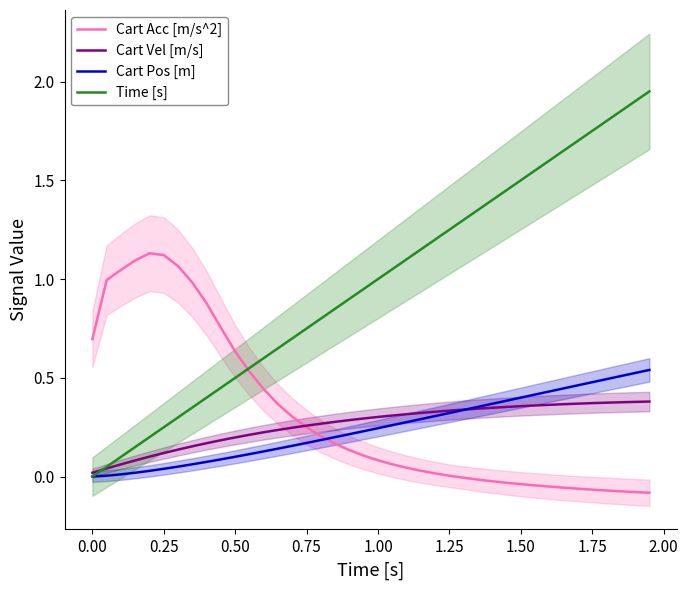

In Cart Acc [m/s^2], how many points are higher than both neighbors (excluding endpoints)?

1